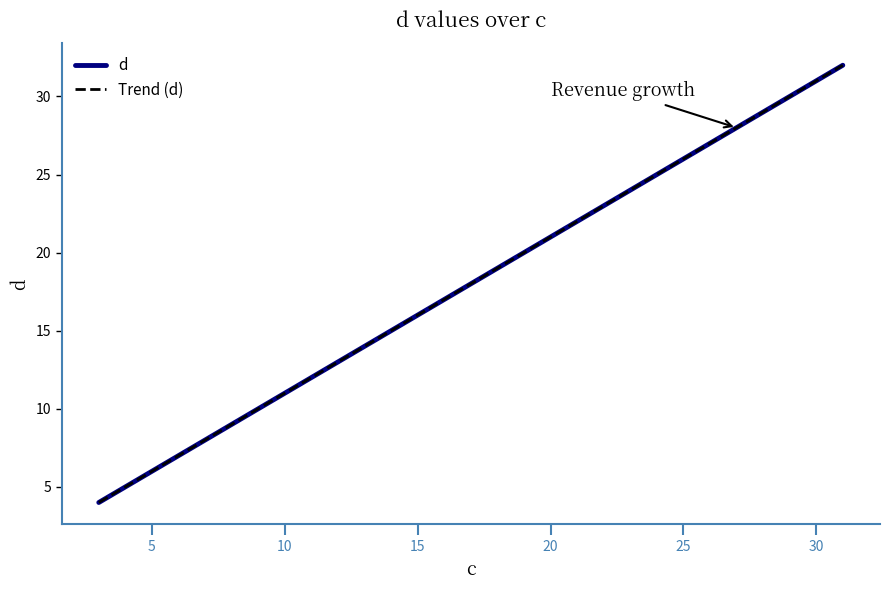

Which category has the highest value across all series?

31